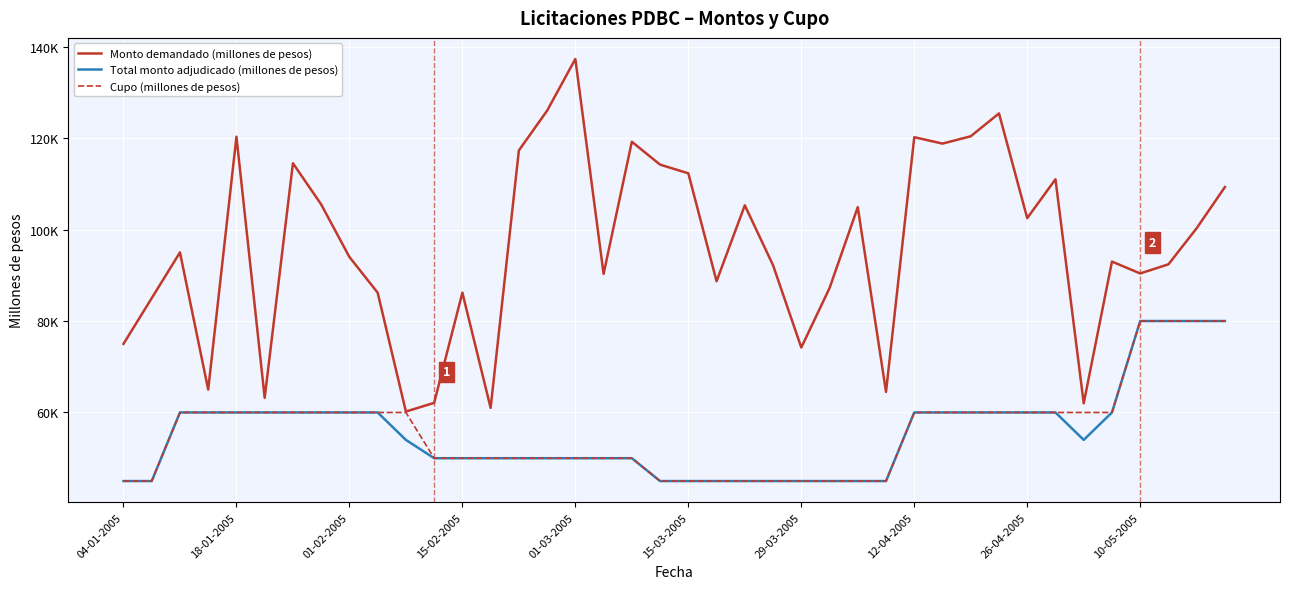

What are all the series names shown in the legend?

Monto demandado (millones de pesos), Total monto adjudicado (millones de pesos), Cupo (millones de pesos)